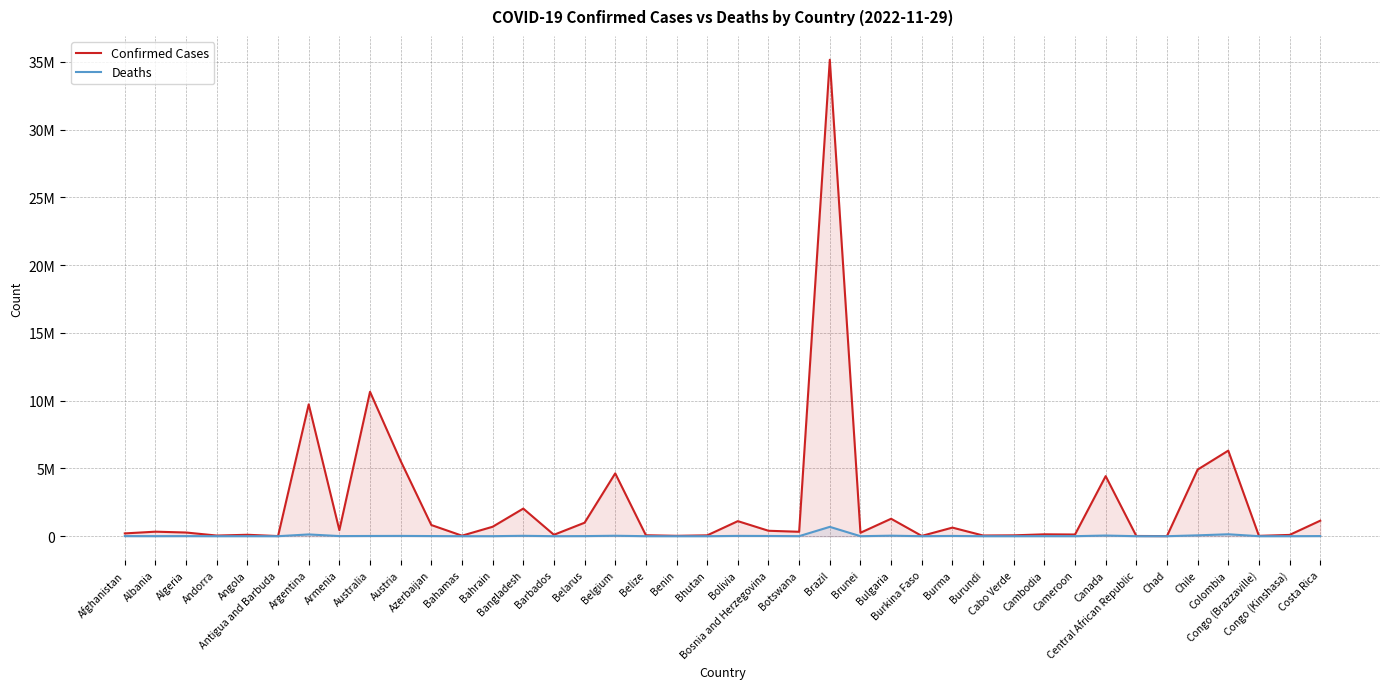

What is the highest value of the Confirmed Cases series?

35149503